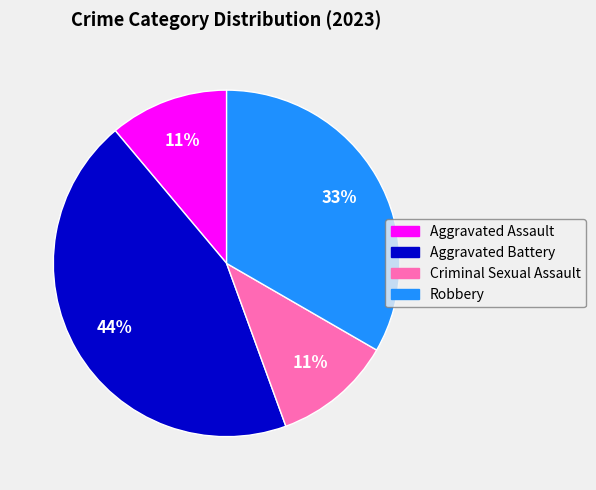

To the nearest percent, what is the average slice percentage?

25%